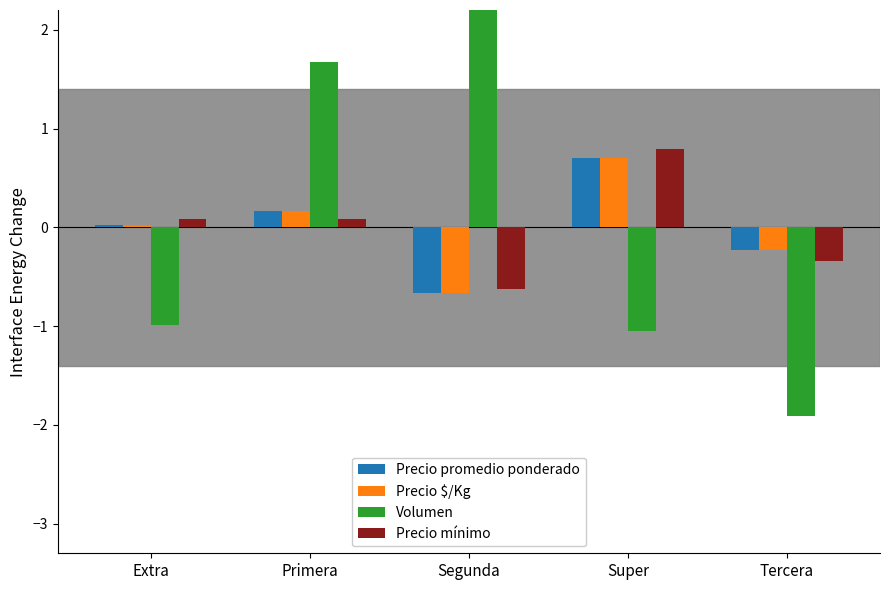

What is the label of the 4th bar from the right?

Primera